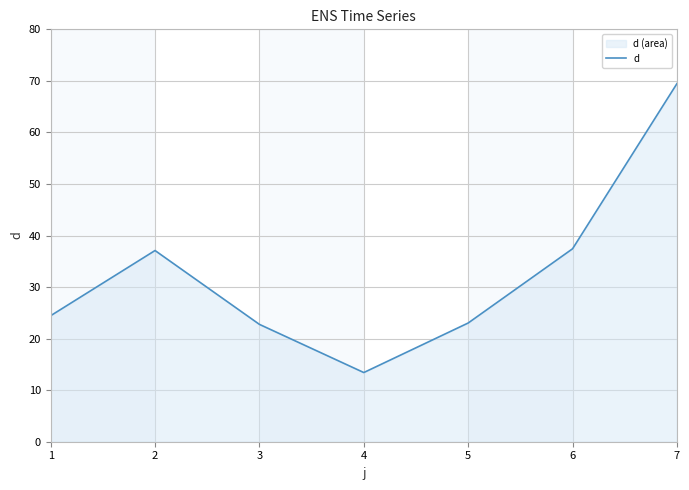

Reading left to right, what are all the values shown in this chart?

1=24.4	2=37.1	3=22.8	4=13.4	5=23.0	6=37.4	7=69.5